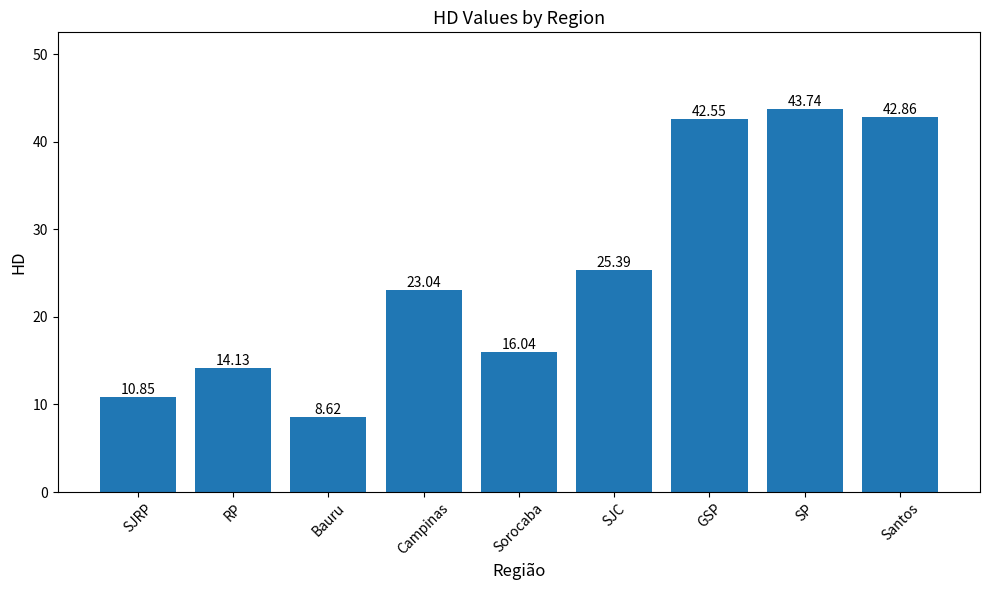

Does the chart contain stacked bars?

No